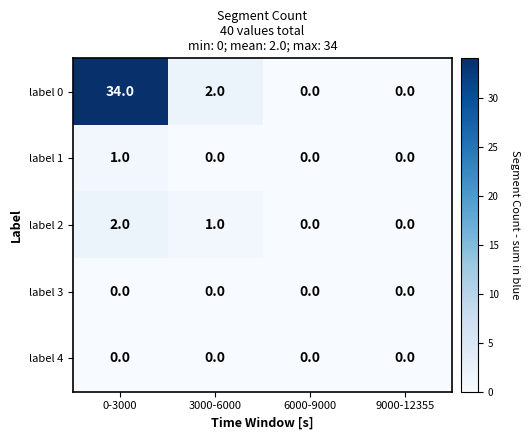

Reading left to right, extract all data points from this chart.

label 0: 0-3000=34	3000-6000=2	6000-9000=0	9000-12355=0
label 1: 0-3000=1	3000-6000=0	6000-9000=0	9000-12355=0
label 2: 0-3000=2	3000-6000=1	6000-9000=0	9000-12355=0
label 3: 0-3000=0	3000-6000=0	6000-9000=0	9000-12355=0
label 4: 0-3000=0	3000-6000=0	6000-9000=0	9000-12355=0